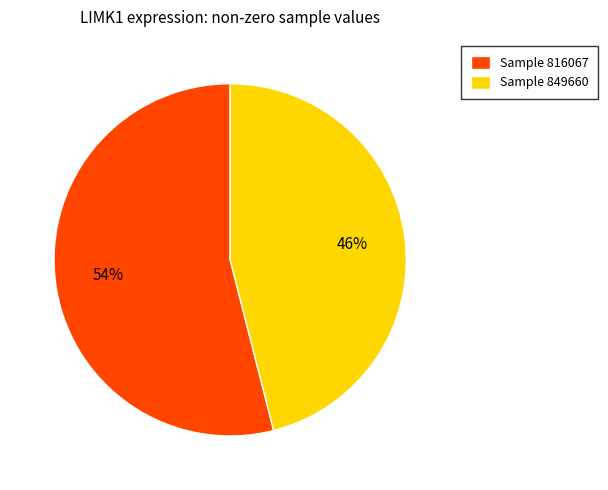

Does Sample 816067 represent more than half of the total?

Yes